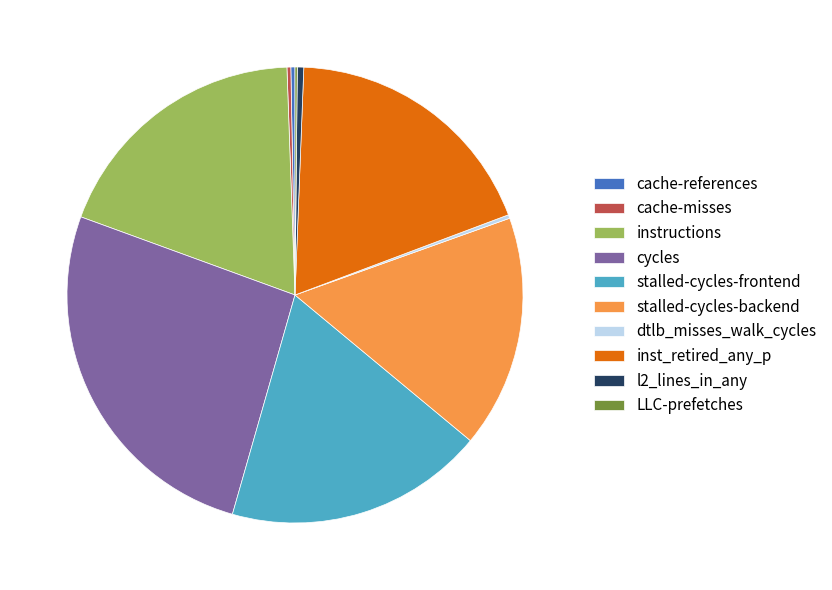

Is it true that stalled-cycles-backend is 16% of the pie?

True